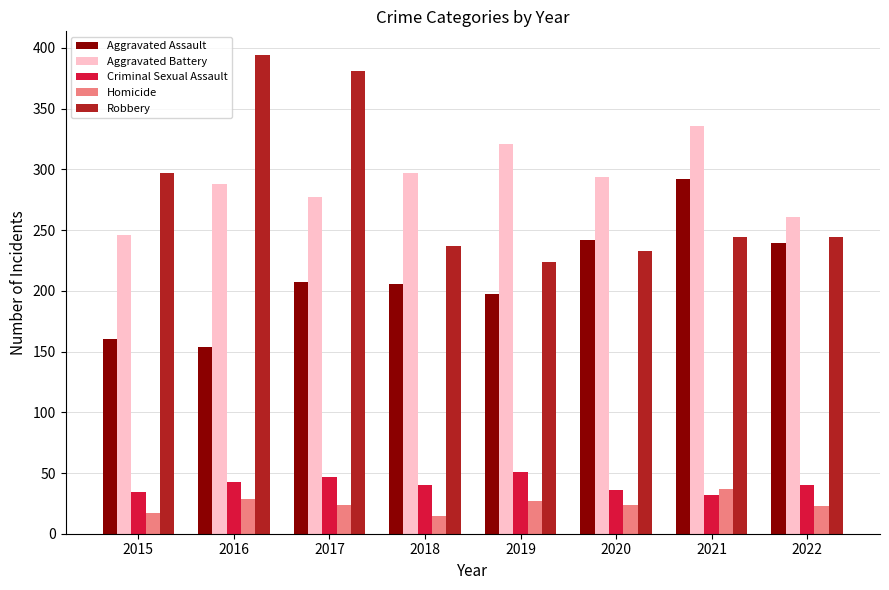

Read the Homicide value at 2022, to the nearest 10.

20